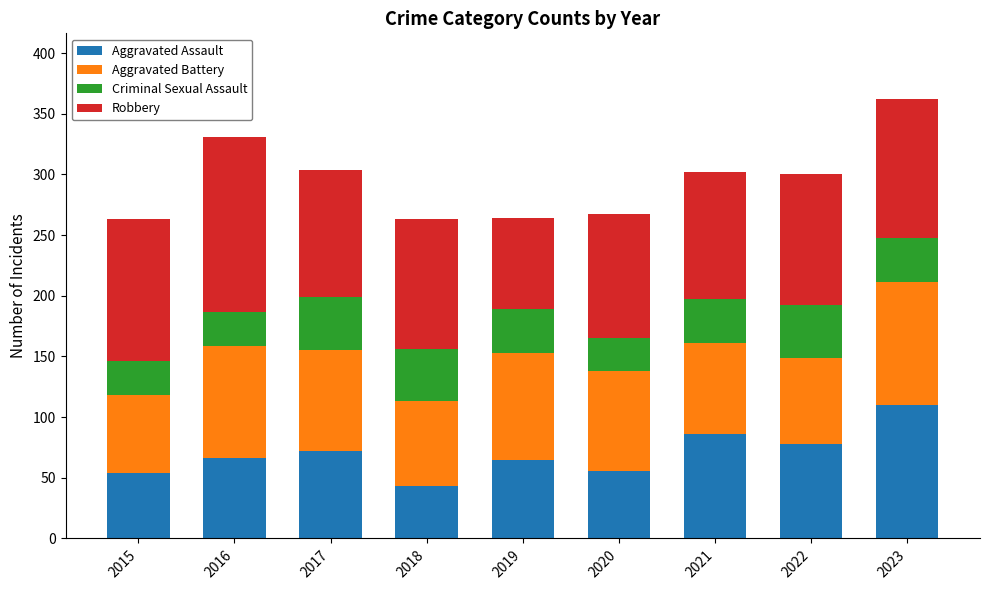

True or false: Aggravated Assault has a value of 78 at 2022.

True